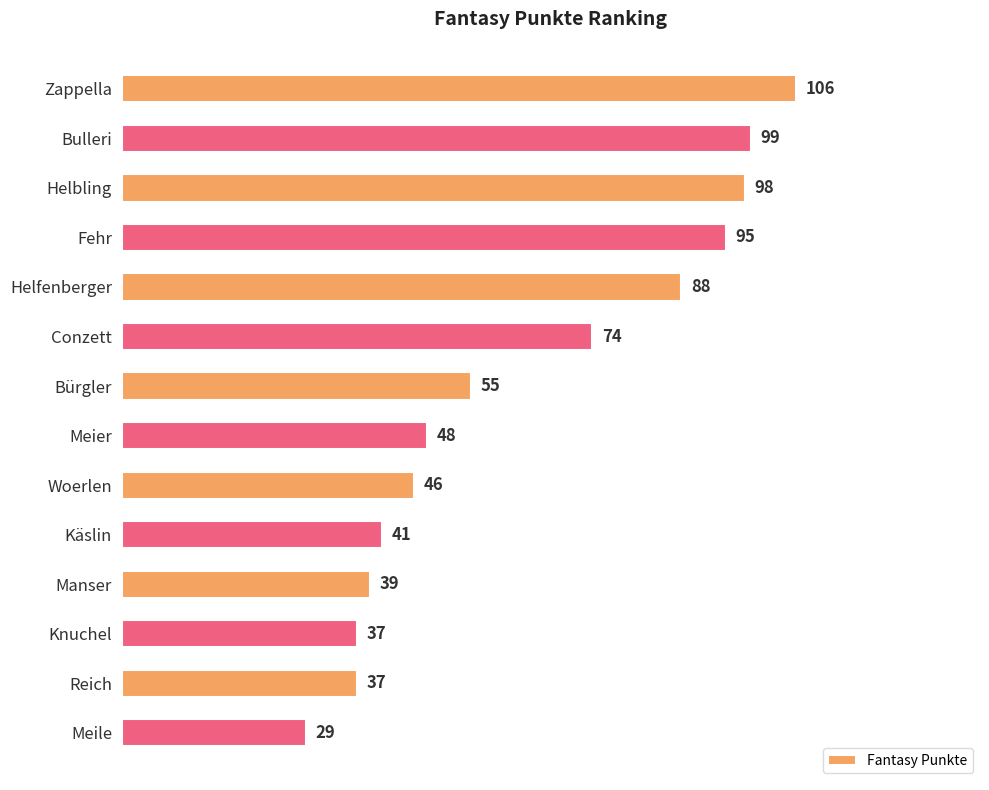

Count the number of categories in the chart.

14